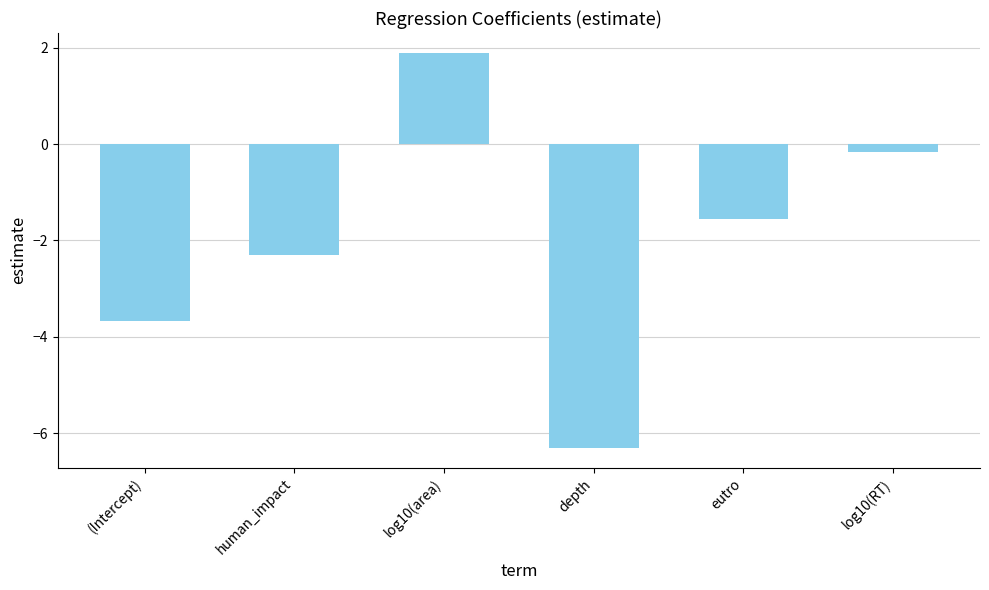

Are the bars grouped side by side (vs. stacked)?

No